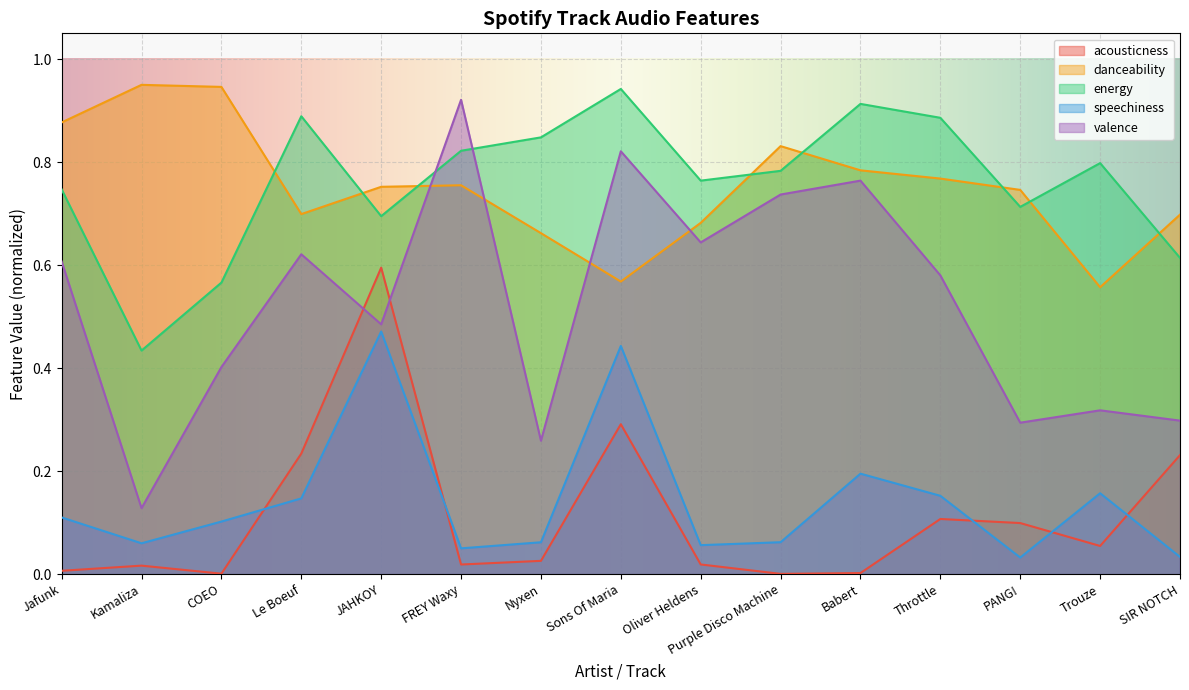

Is it true that acousticness equals 0.0 at Oliver Heldens?

True